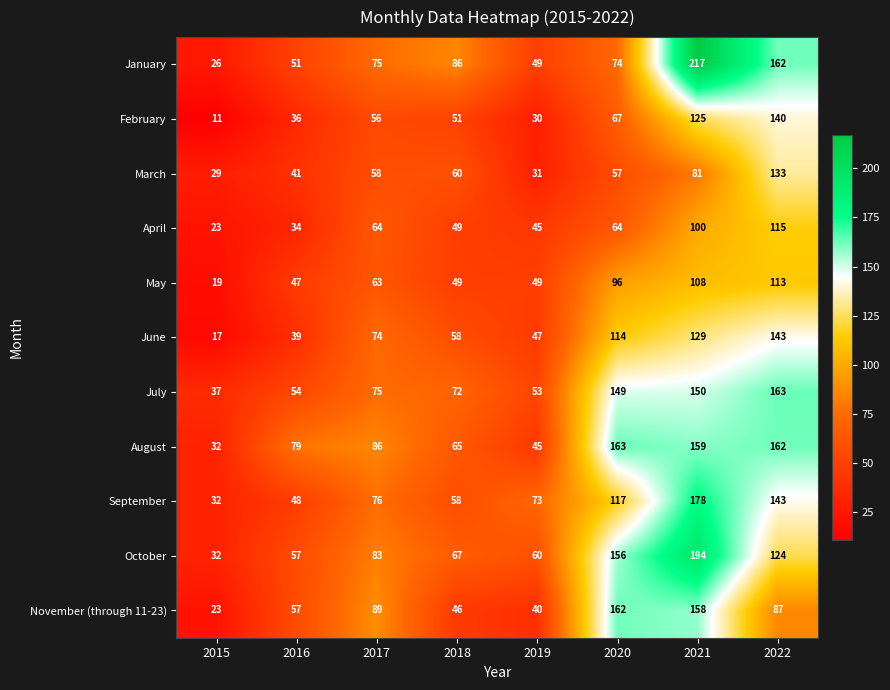

How many series are shown in this chart?

11